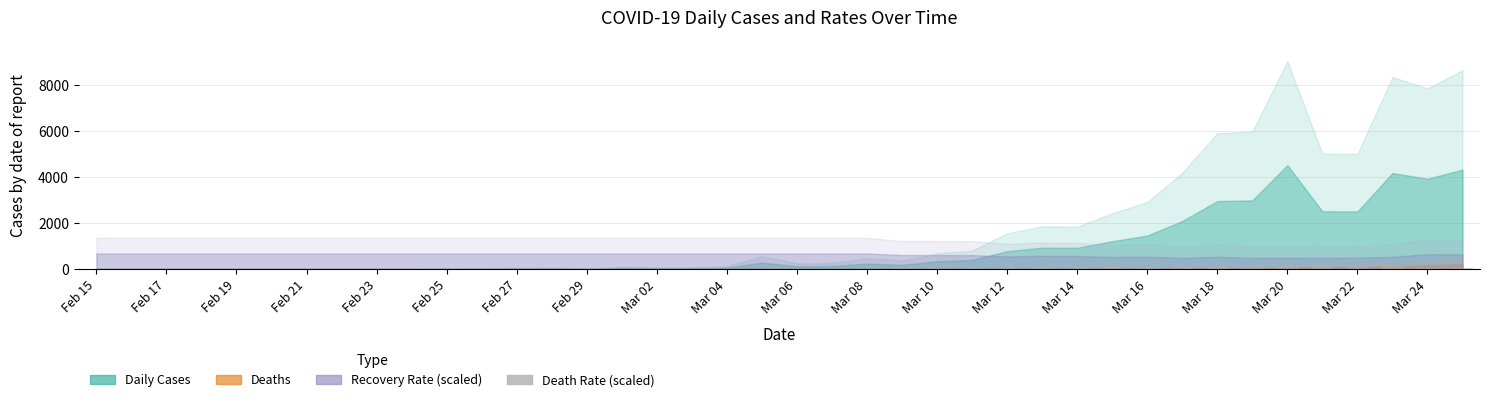

The value at Mar 06 is 0.0. True or false?

True